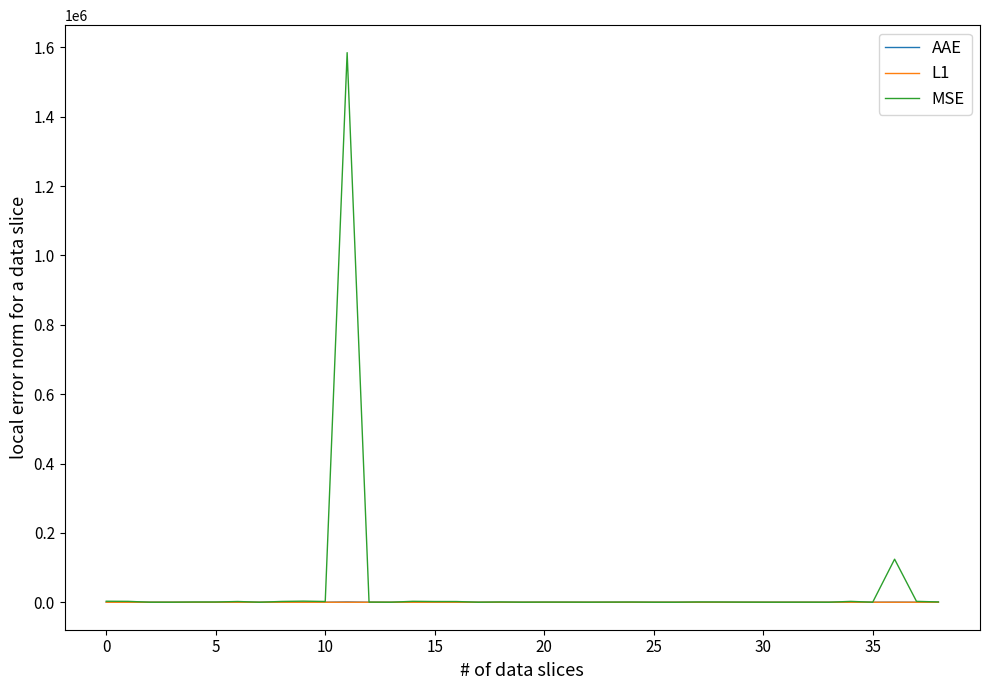

How many distinct data groups are displayed?

3